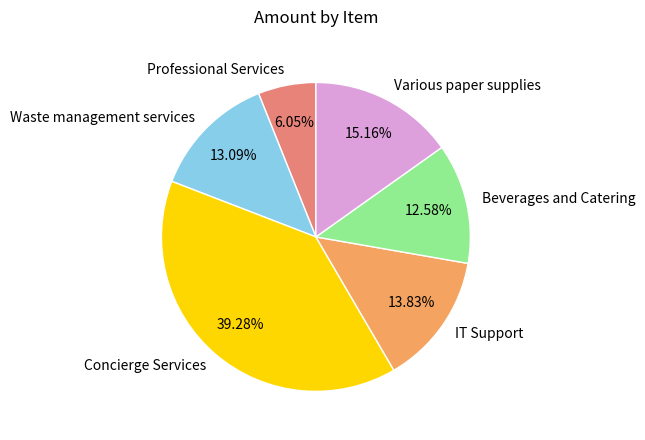

What is the largest slice in the pie chart?

Concierge Services